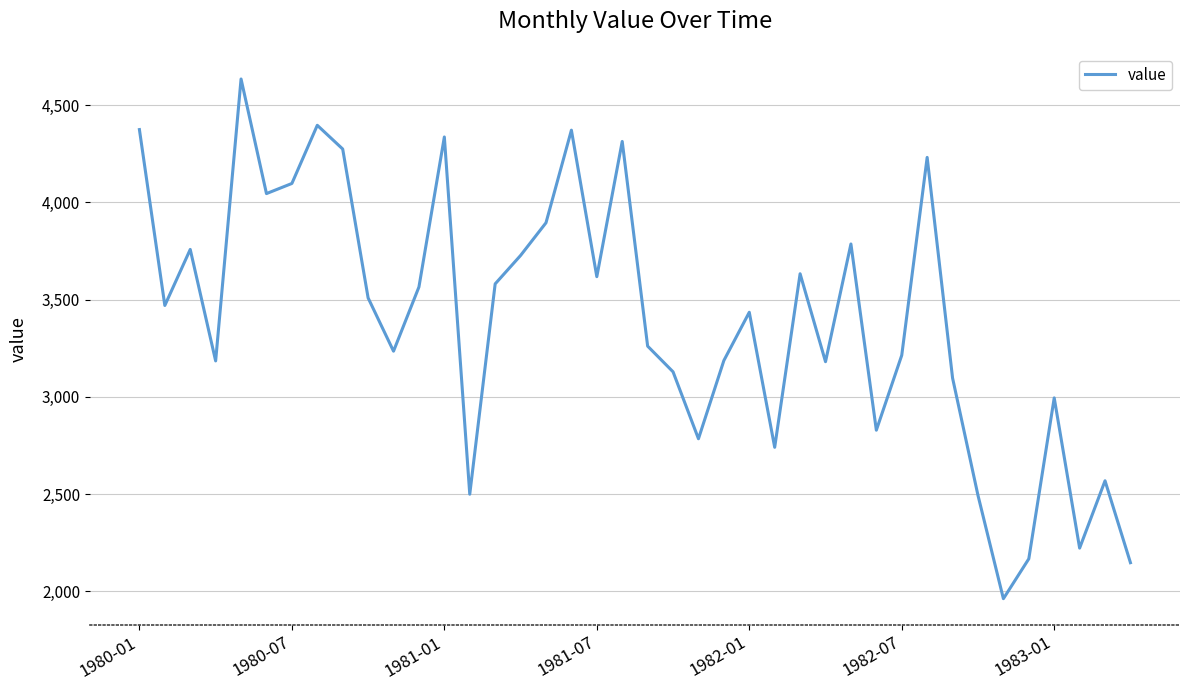

What is the greatest value displayed?

4634